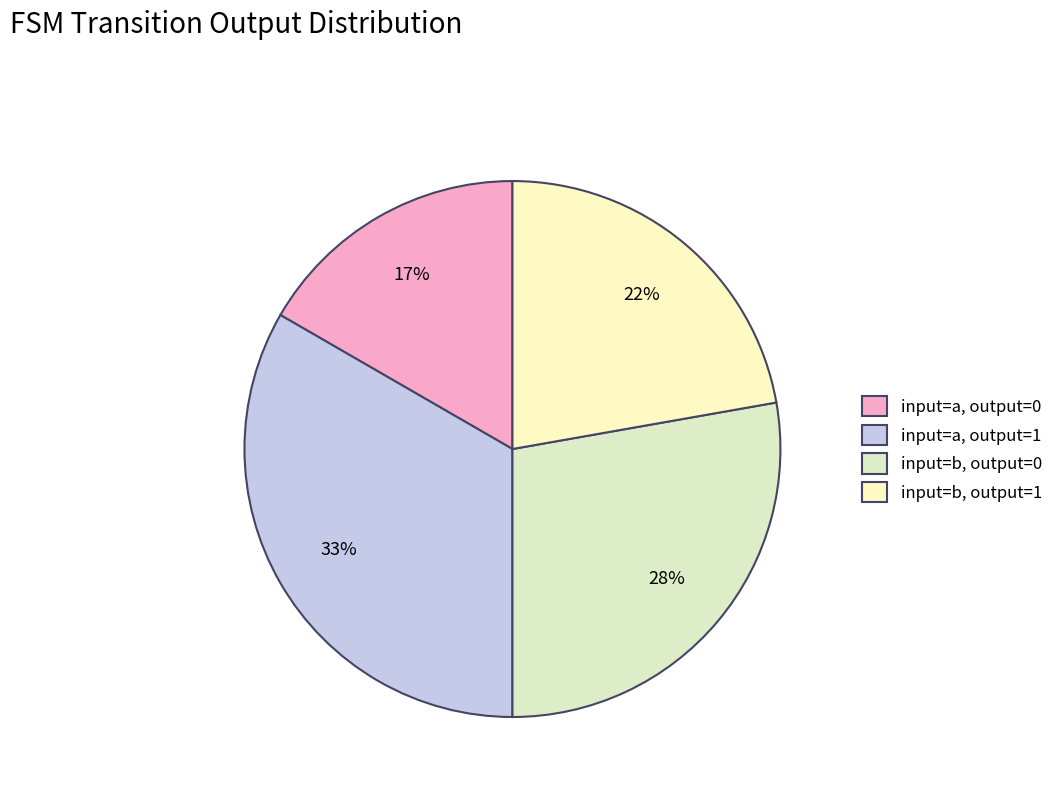

Is it true that input=a, output=0 is 13% of the pie?

False